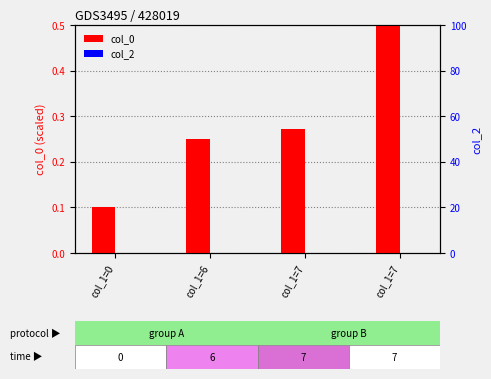

How many bars are there in each group?

2